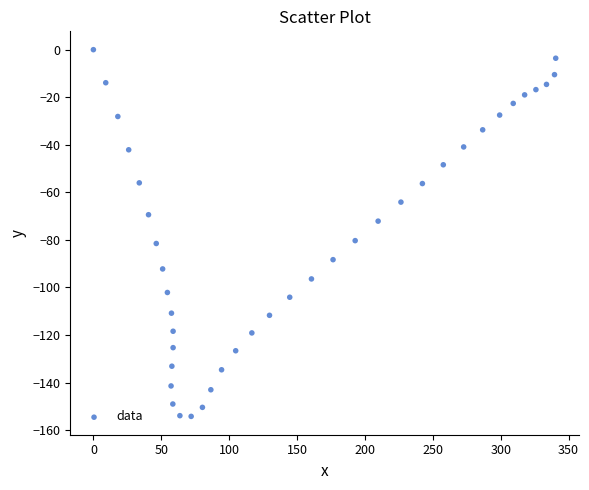

What is the range of Y values (max minus min)?

154.2